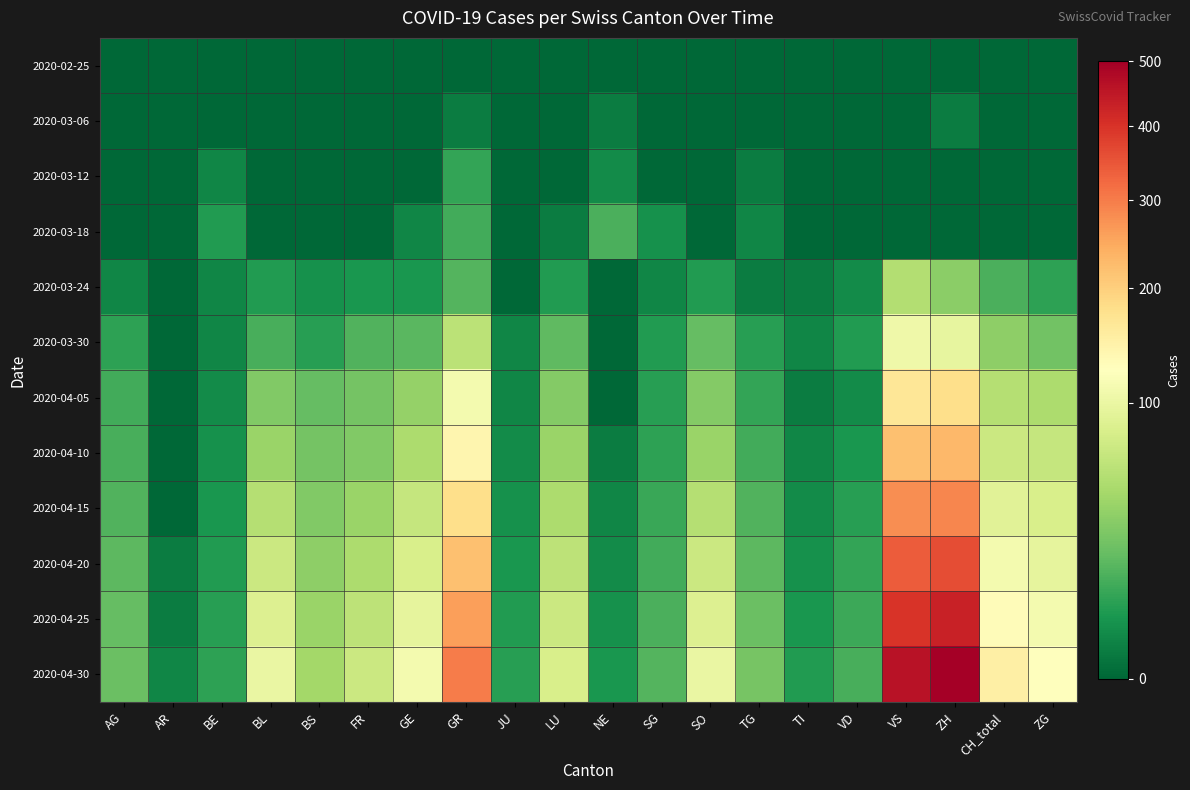

At which category is the sum across all series the highest?

ZH